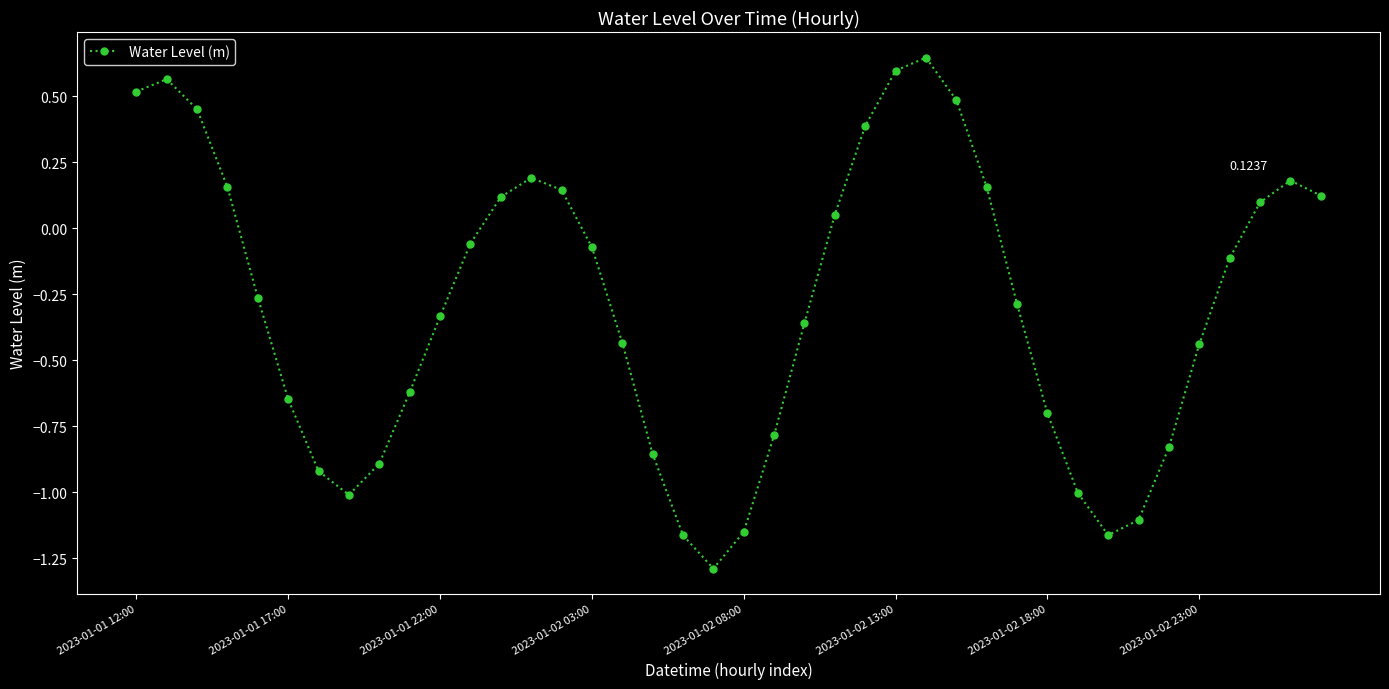

What is the difference between the maximum and minimum values?

1.9